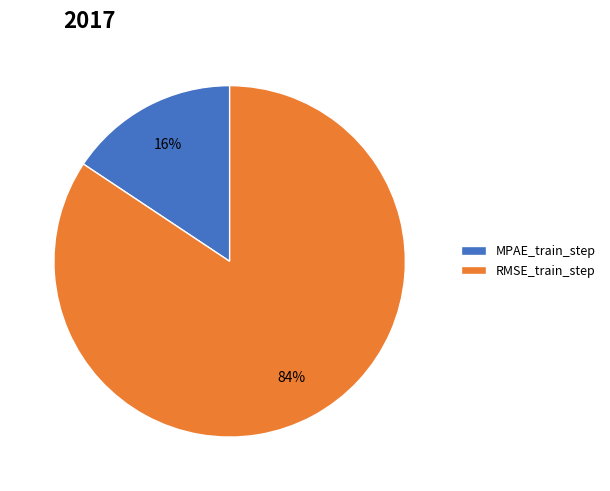

To the nearest percent, what is the combined percentage of MPAE_train_step and RMSE_train_step?

100%